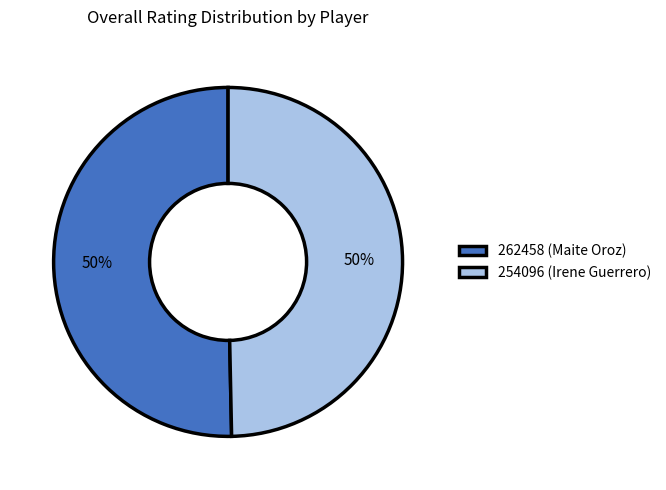

To the nearest percent, what percentage of the pie is 262458?

50%